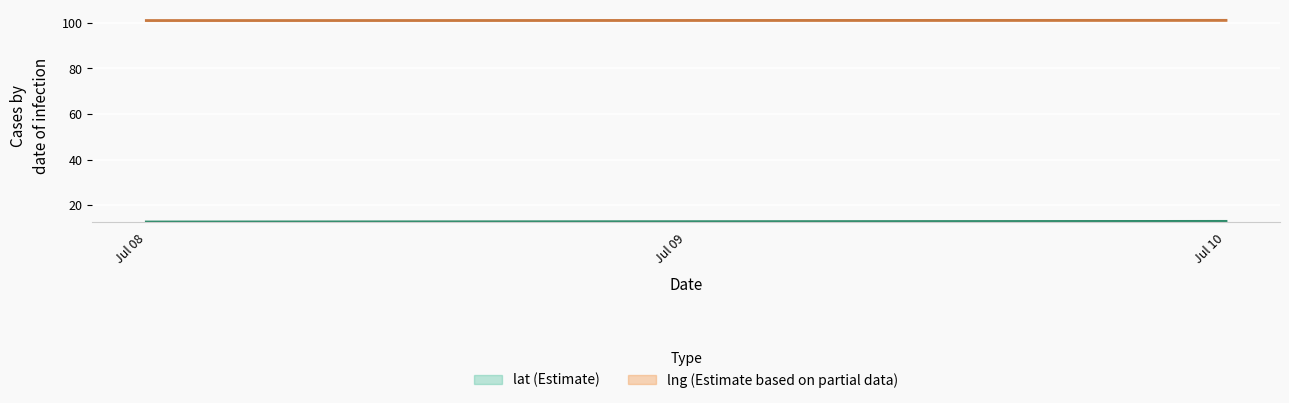

Which series has the largest range (max minus min)?

lat